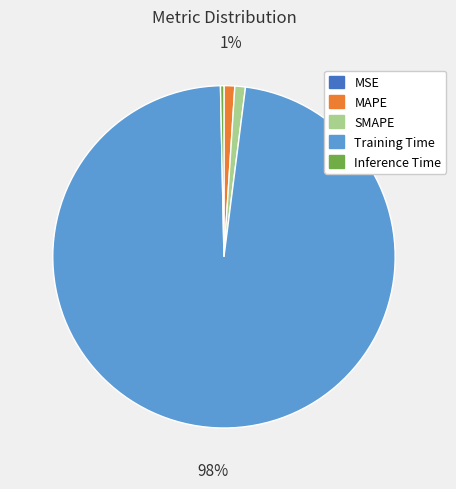

To the nearest percent, what is the difference between the SMAPE and Inference Time slice percentages?

1%